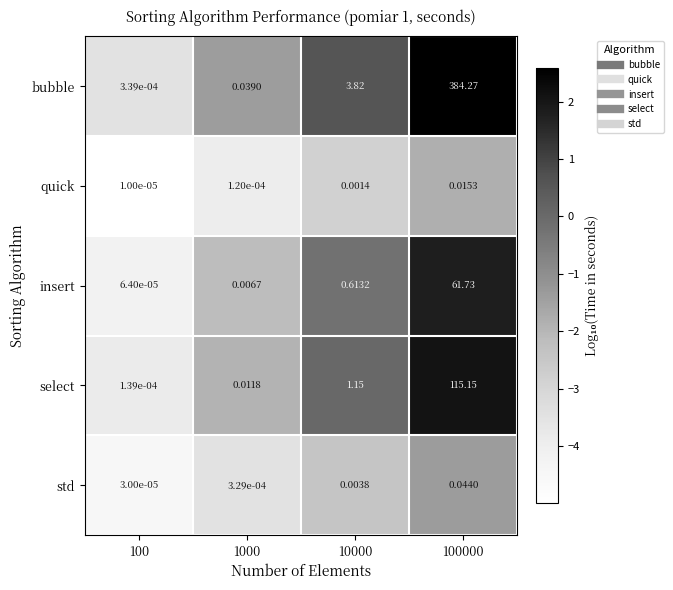

At how many categories does at least one series exceed 2?

2